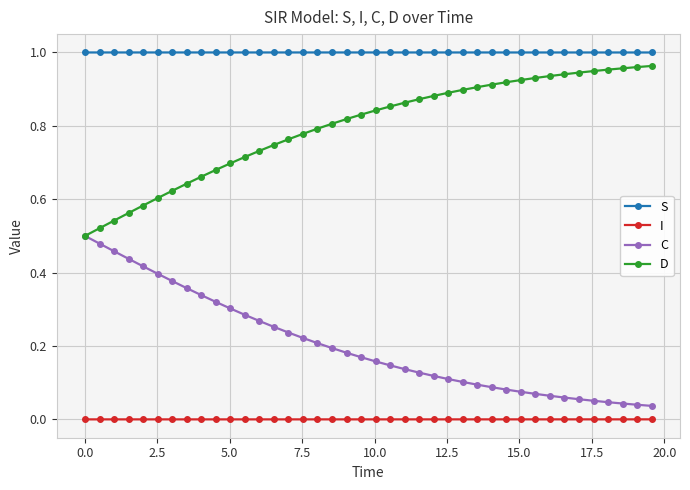

List the series in order of their overall mean, highest first.

S, D, C, I